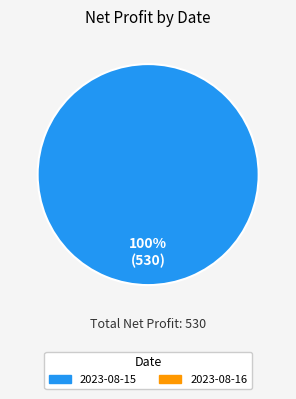

How many slices are in this pie chart?

1